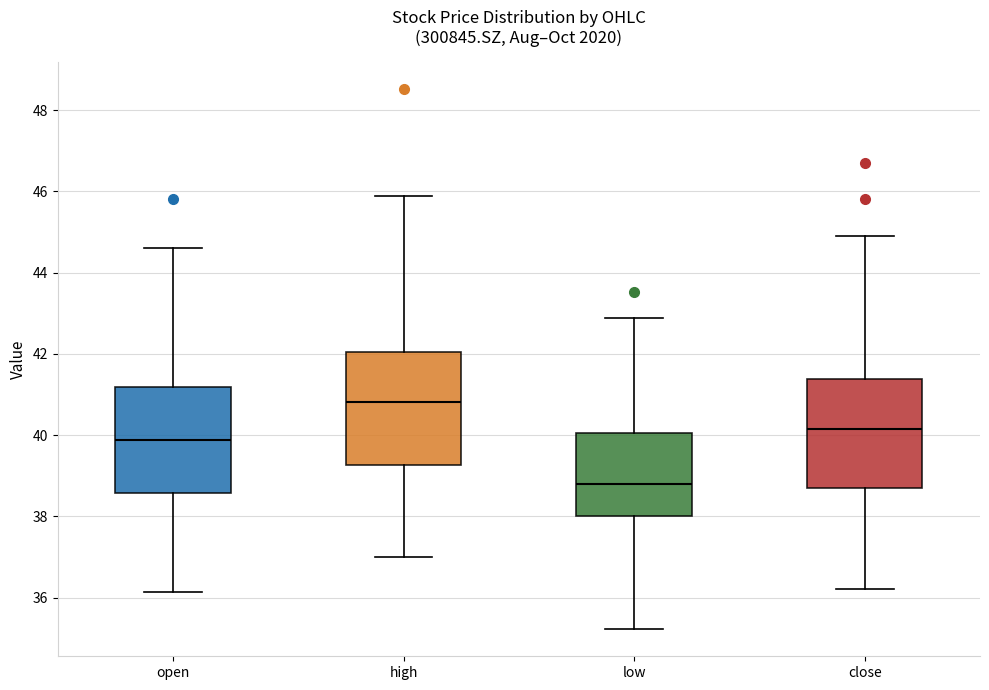

Which box has the lowest median line?

low